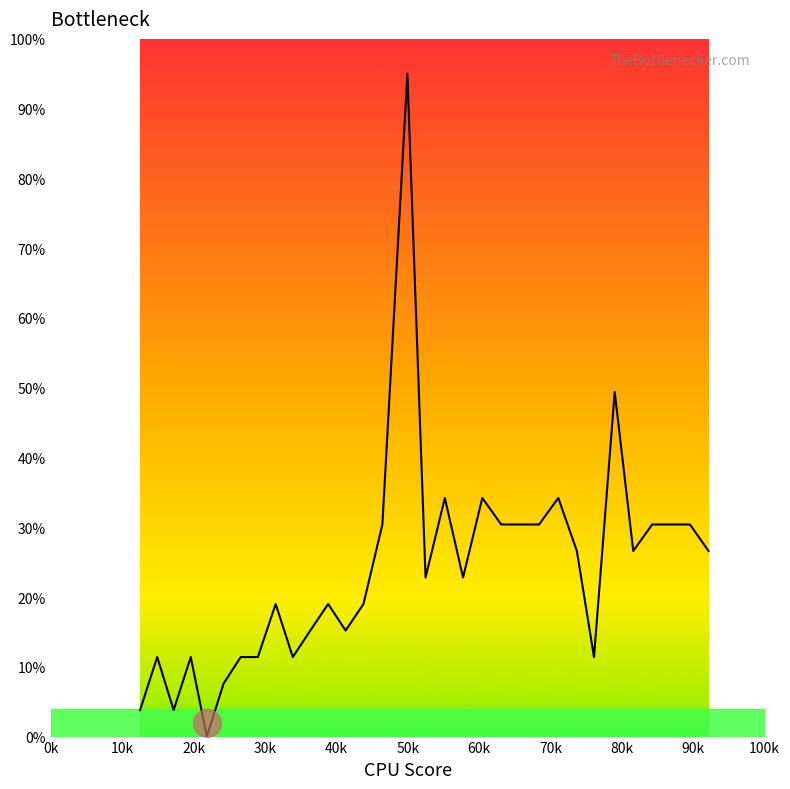

What is the maximum value shown in the chart?

95.0